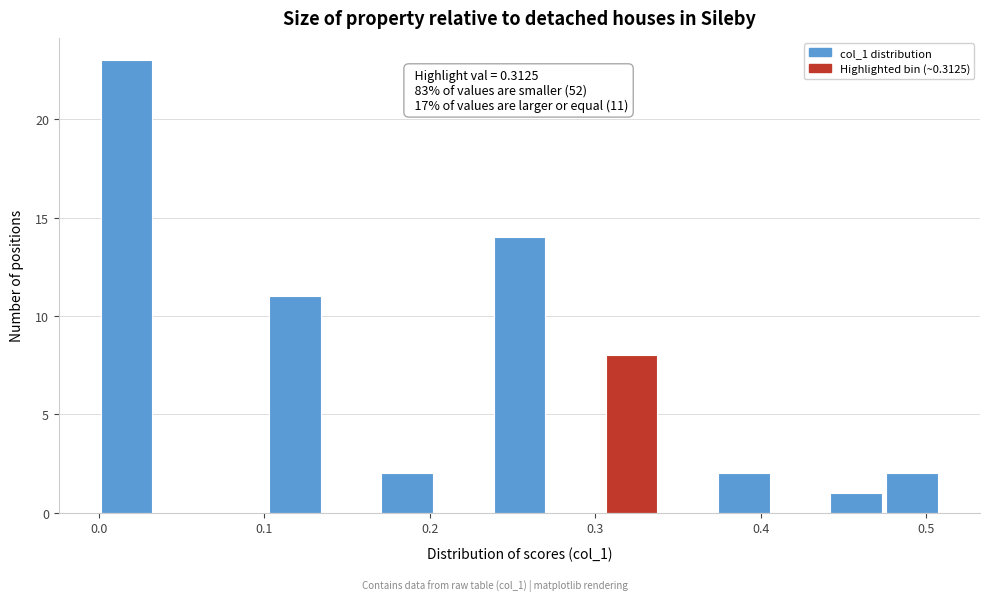

Around what value on the x-axis is the tallest bar? Give the approximate position of its centre, as read against the axis.

0.02